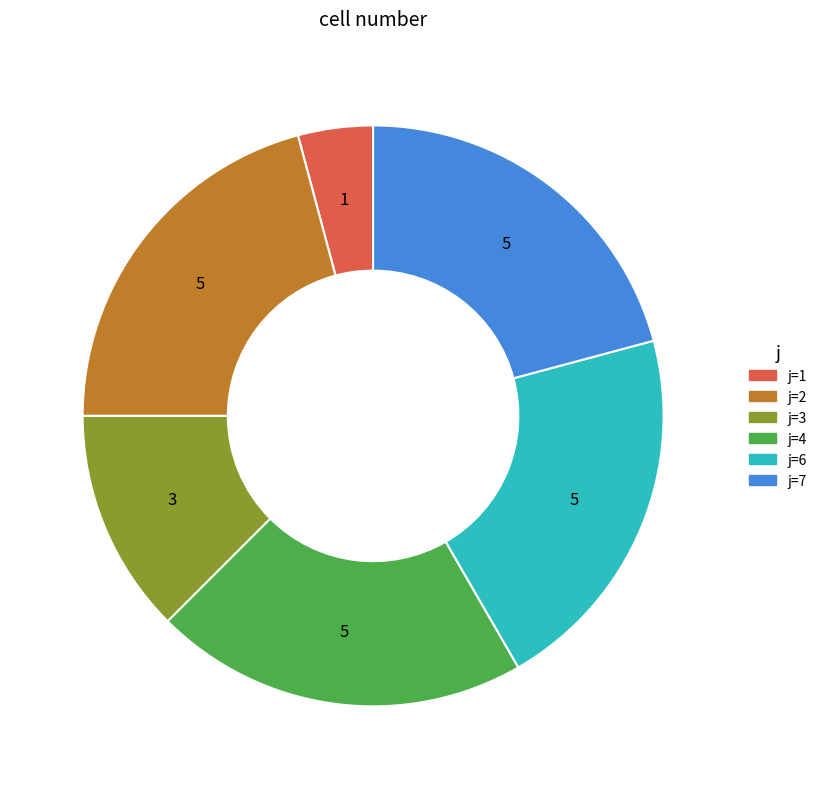

Is there a majority slice in this chart?

No